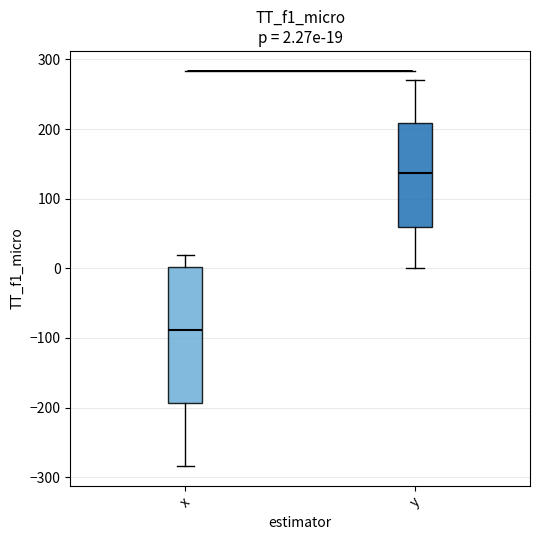

Which box is the tallest, from its lower edge to its upper edge?

x